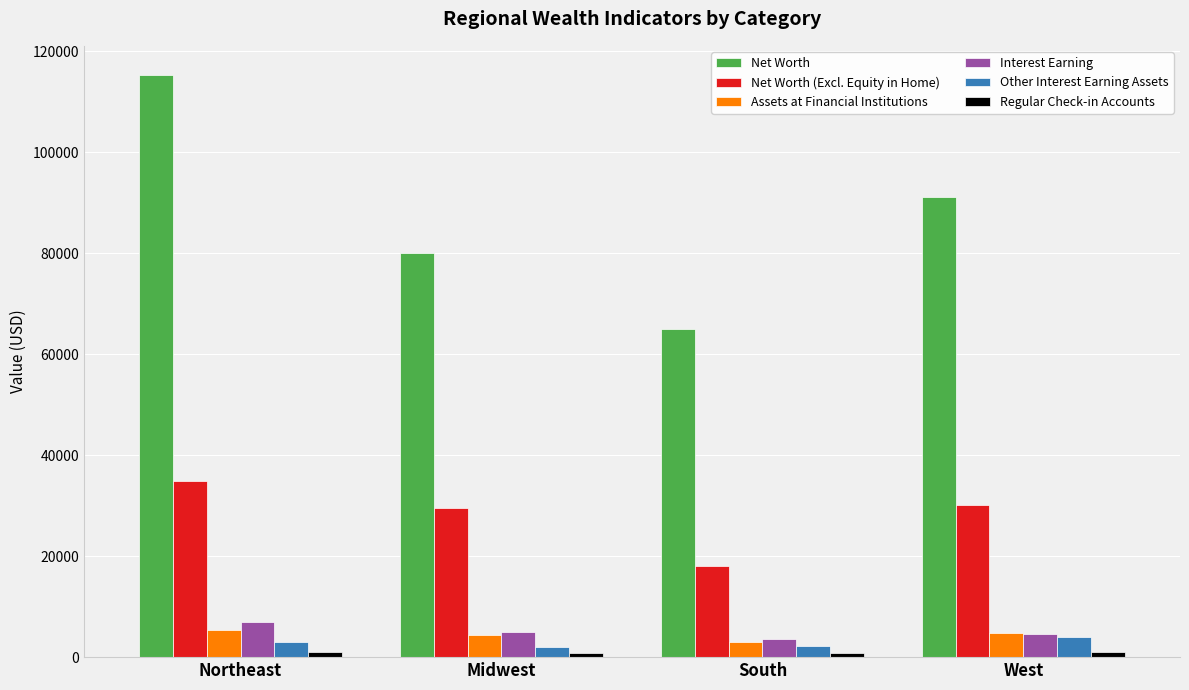

The value of Net Worth (Excl. Equity in Home) at Northeast is 56926. True or false?

False